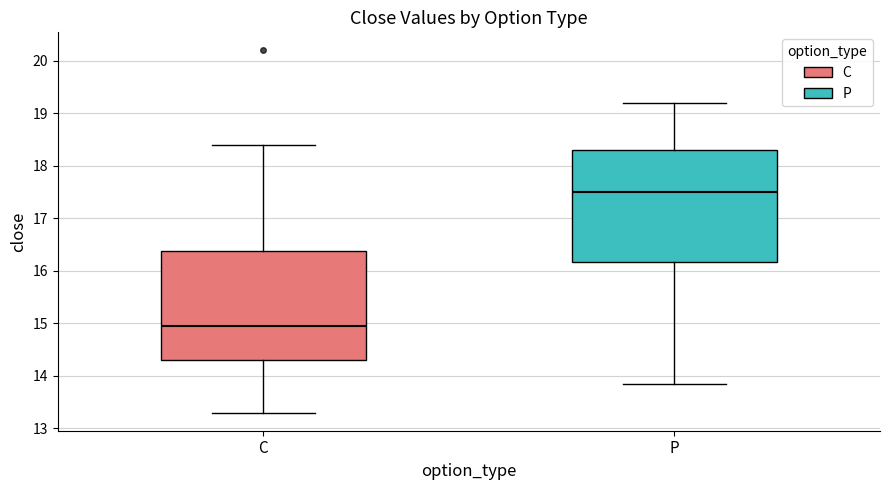

Where does the upper whisker of the box for C end on the y-axis? The values are not printed on the chart, so give them approximately, as read against the axis.

18.4